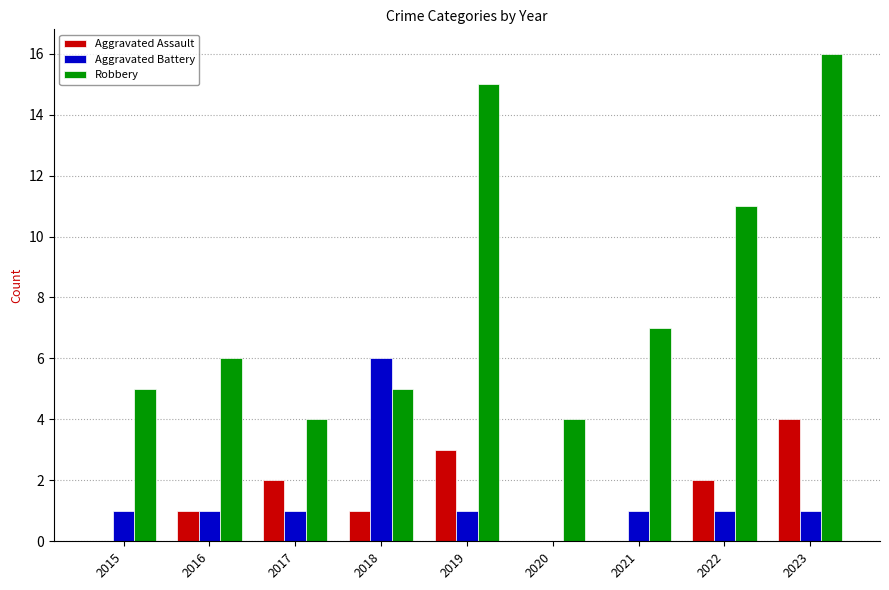

The value of Aggravated Battery at 2018 is 3. True or false?

False